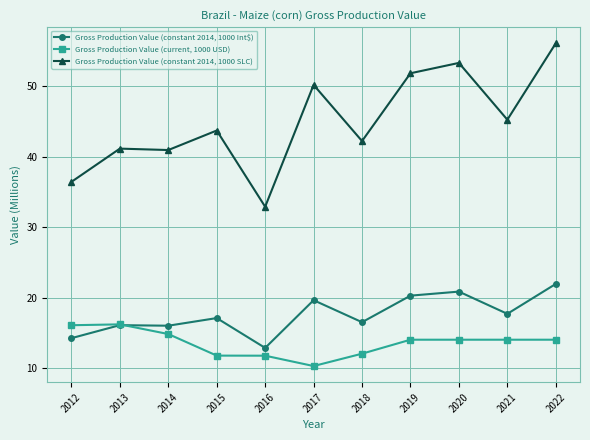

What is the greatest value displayed?

56.1